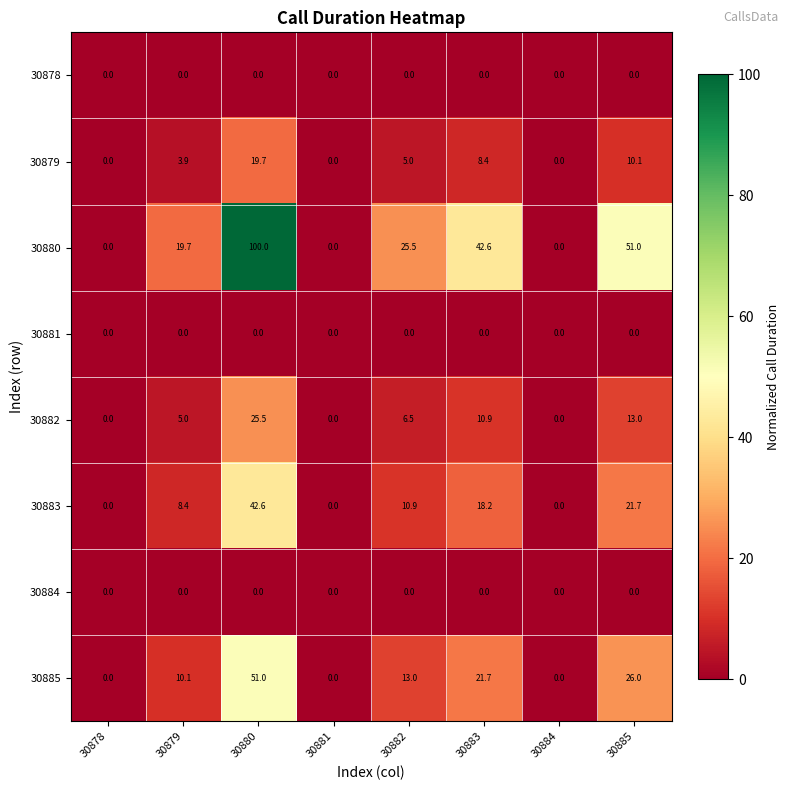

Where does the 30885 series first go above 13?

30880